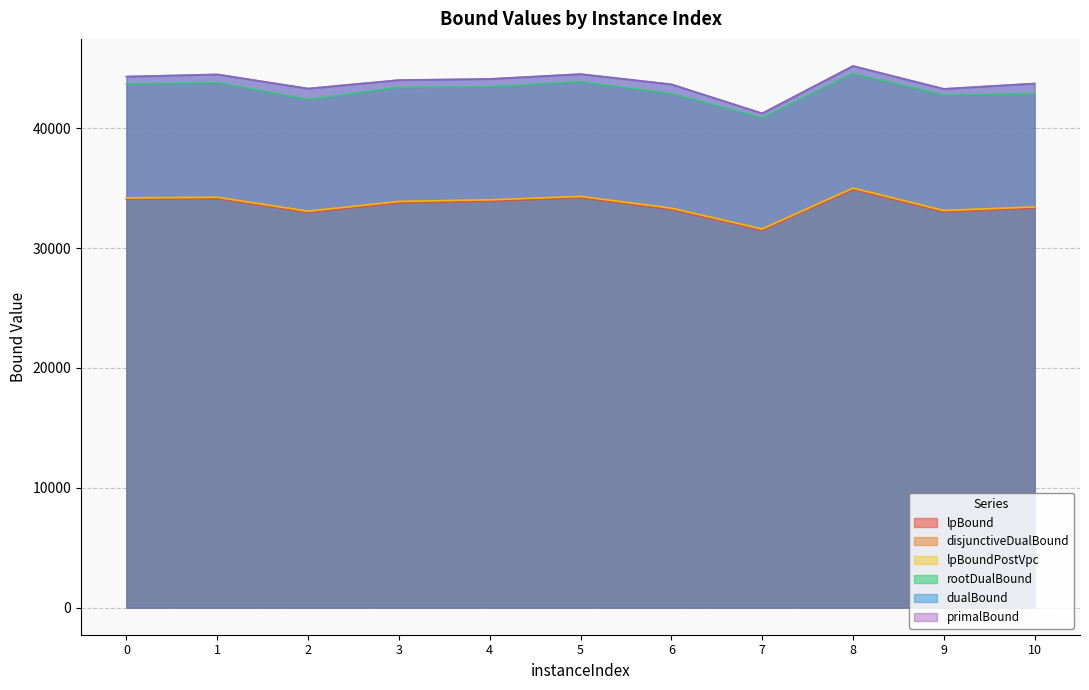

Which series has the largest total across all categories?

primalBound